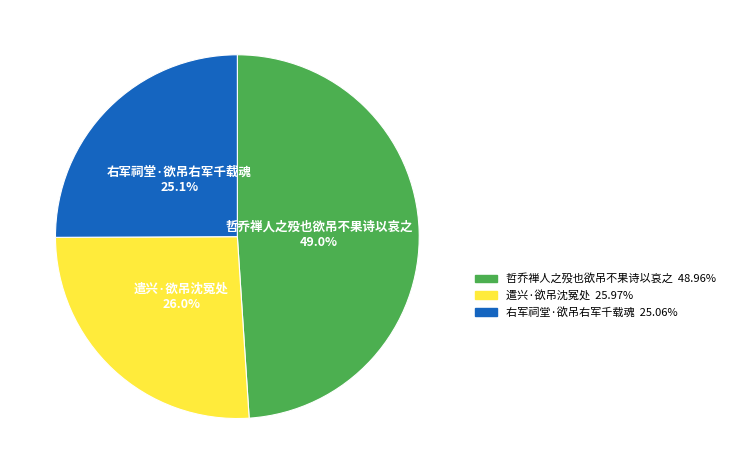

Which has a higher value, 哲乔禅人之殁也欲吊不果诗以哀之 or 右军祠堂·欲吊右军千载魂?

哲乔禅人之殁也欲吊不果诗以哀之